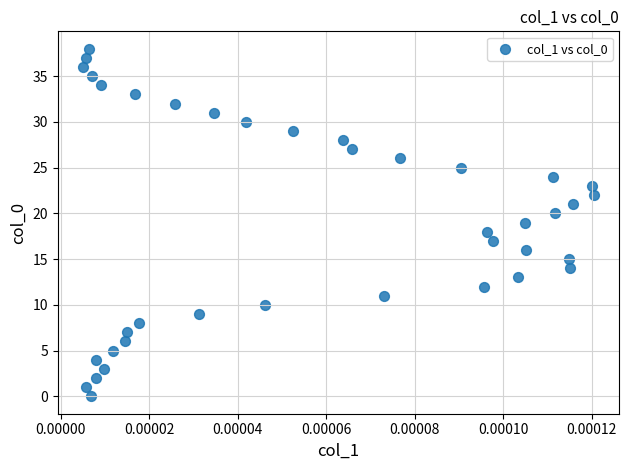

What is the range of Y values (max minus min)?

38